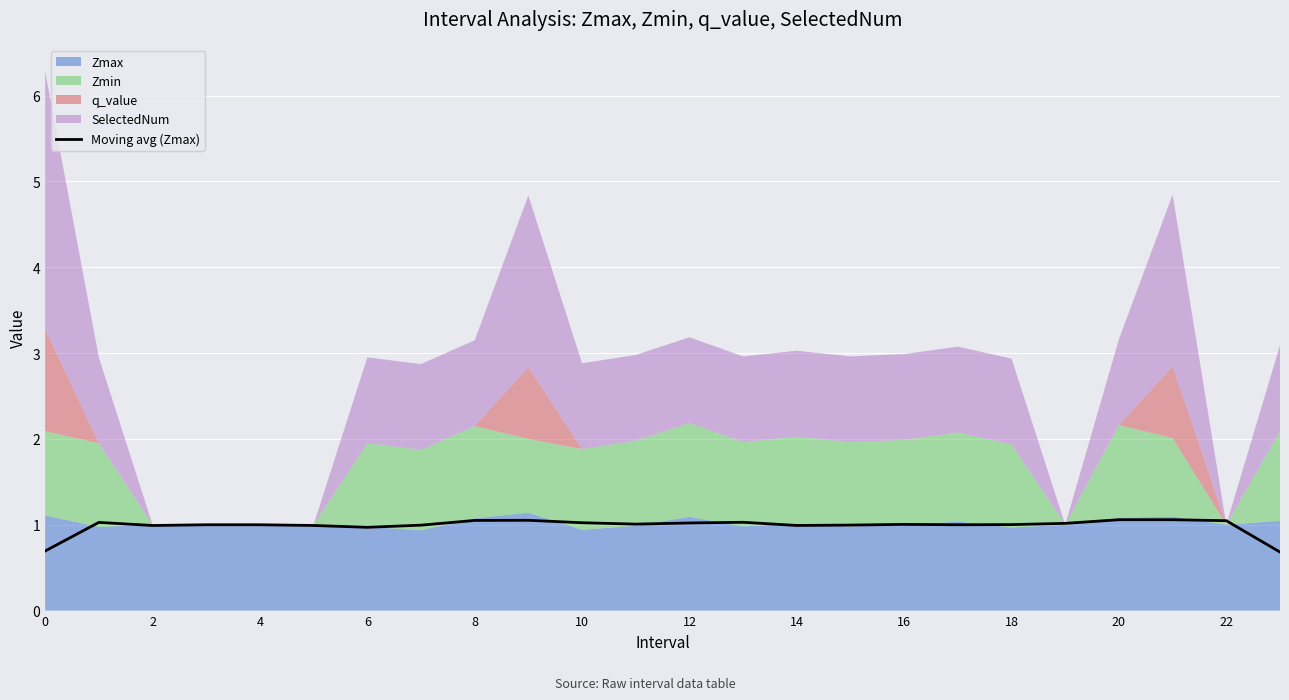

What is the highest value of the Moving avg (Zmax) series?

1.1